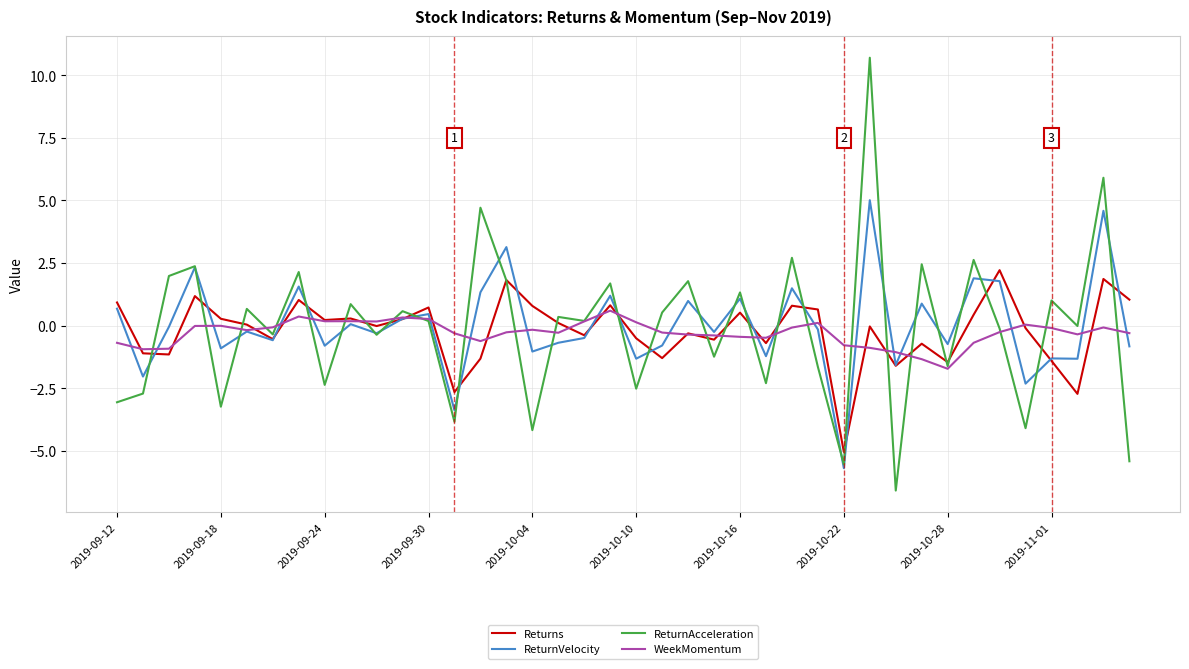

List the series in order of their peak value, highest first.

ReturnAcceleration, ReturnVelocity, Returns, WeekMomentum